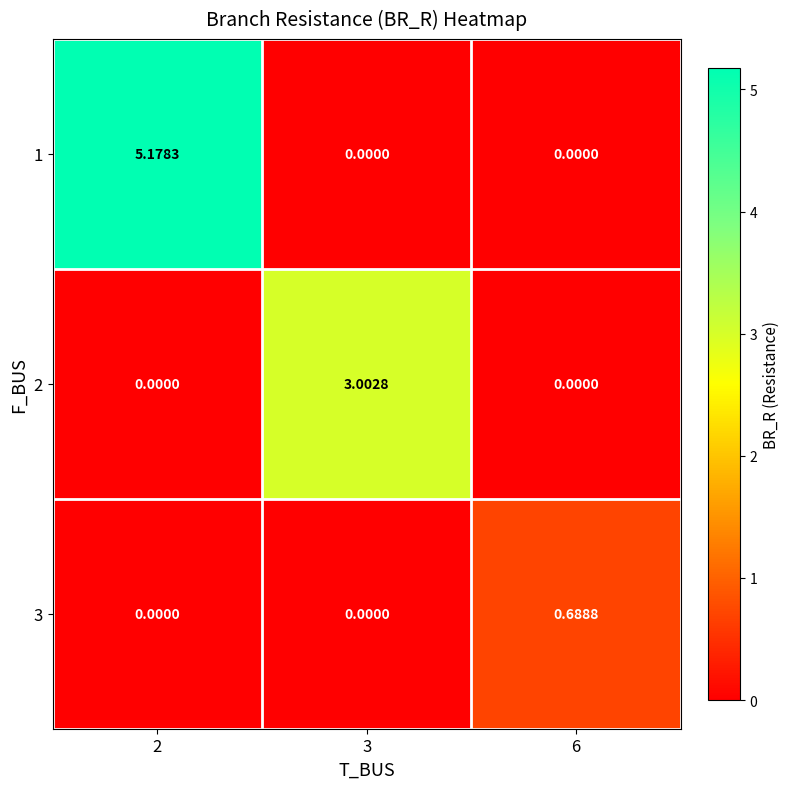

Rank the series by their maximum value, from highest to lowest.

1, 2, 3